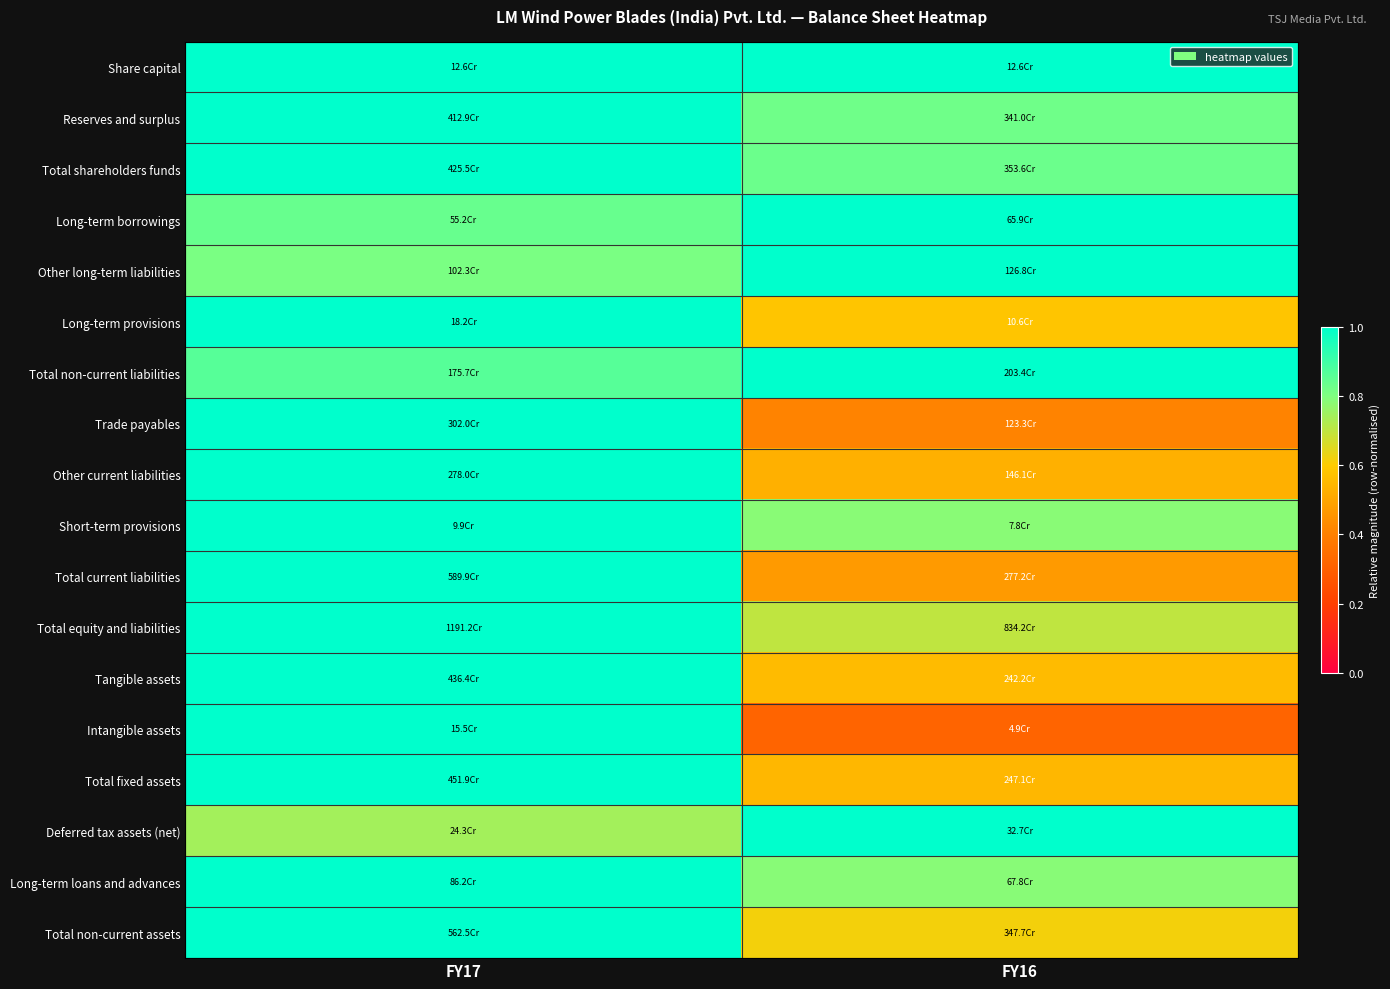

Reading left to right, extract all data points from this chart.

Share capital: FY17=1.0	FY16=1.0
Reserves and surplus: FY17=1.0	FY16=0.8
Total shareholders funds: FY17=1.0	FY16=0.8
Long-term borrowings: FY17=0.8	FY16=1.0
Other long-term liabilities: FY17=0.8	FY16=1.0
Long-term provisions: FY17=1.0	FY16=0.6
Total non-current liabilities: FY17=0.9	FY16=1.0
Trade payables: FY17=1.0	FY16=0.4
Other current liabilities: FY17=1.0	FY16=0.5
Short-term provisions: FY17=1.0	FY16=0.8
Total current liabilities: FY17=1.0	FY16=0.5
Total equity and liabilities: FY17=1.0	FY16=0.7
Tangible assets: FY17=1.0	FY16=0.6
Intangible assets: FY17=1.0	FY16=0.3
Total fixed assets: FY17=1.0	FY16=0.5
Deferred tax assets (net): FY17=0.7	FY16=1.0
Long-term loans and advances: FY17=1.0	FY16=0.8
Total non-current assets: FY17=1.0	FY16=0.6